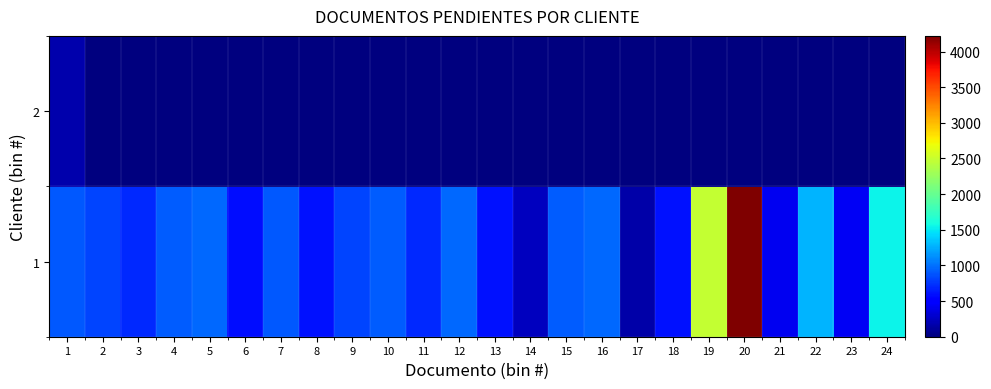

Reading left to right, transcribe all the data shown in this chart.

1: 1=896.8	2=824.1	3=708.0	4=908.6	5=962.3	6=591.2	7=896.8	8=597.1	9=824.1	10=908.6	11=708.0	12=962.3	13=597.1	14=233.6	15=908.6	16=962.3	17=155.8	18=597.1	19=2478.0	20=4219.7	21=424.8	22=1274.4	23=431.9	24=1547.0
2: 1=171.6	2=0.0	3=0.0	4=0.0	5=0.0	6=0.0	7=0.0	8=0.0	9=0.0	10=0.0	11=0.0	12=0.0	13=0.0	14=0.0	15=0.0	16=0.0	17=0.0	18=0.0	19=0.0	20=0.0	21=0.0	22=0.0	23=0.0	24=0.0